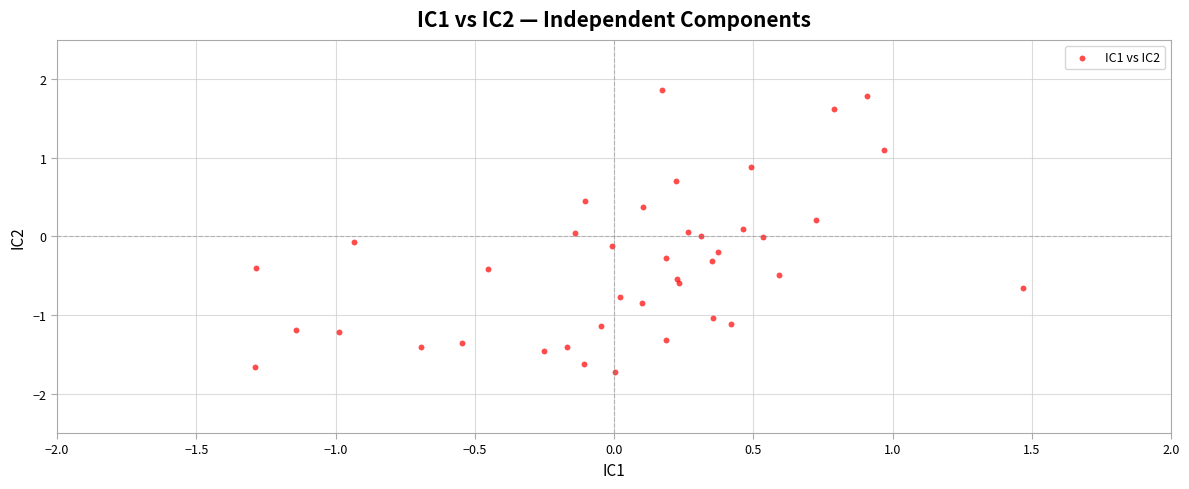

What is the range of Y values (max minus min)?

3.6